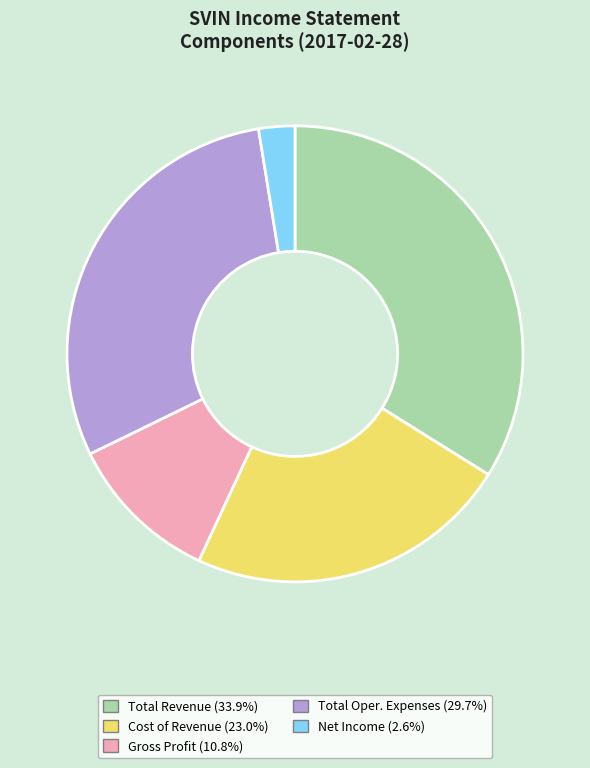

Is there a majority slice in this chart?

No